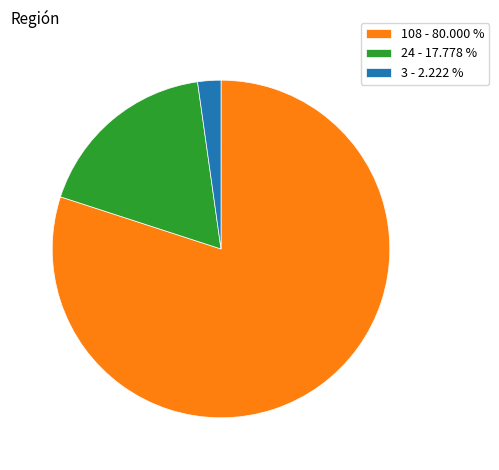

Is the sum of 3 - 2.222 % and 24 - 17.778 % greater than half?

No